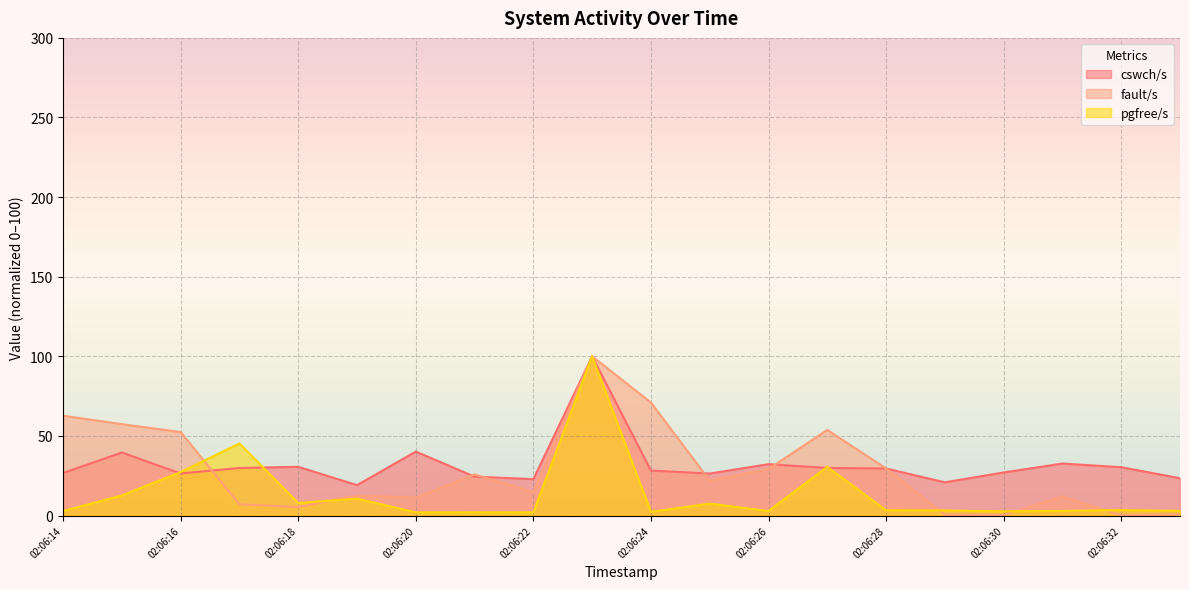

Rank the categories by fault/s value from lowest to highest.

02:06:32, 02:06:30, 02:06:29, 02:06:33, 02:06:18, 02:06:17, 02:06:20, 02:06:31, 02:06:19, 02:06:22, 02:06:25, 02:06:21, 02:06:26, 02:06:28, 02:06:16, 02:06:27, 02:06:15, 02:06:14, 02:06:24, 02:06:23